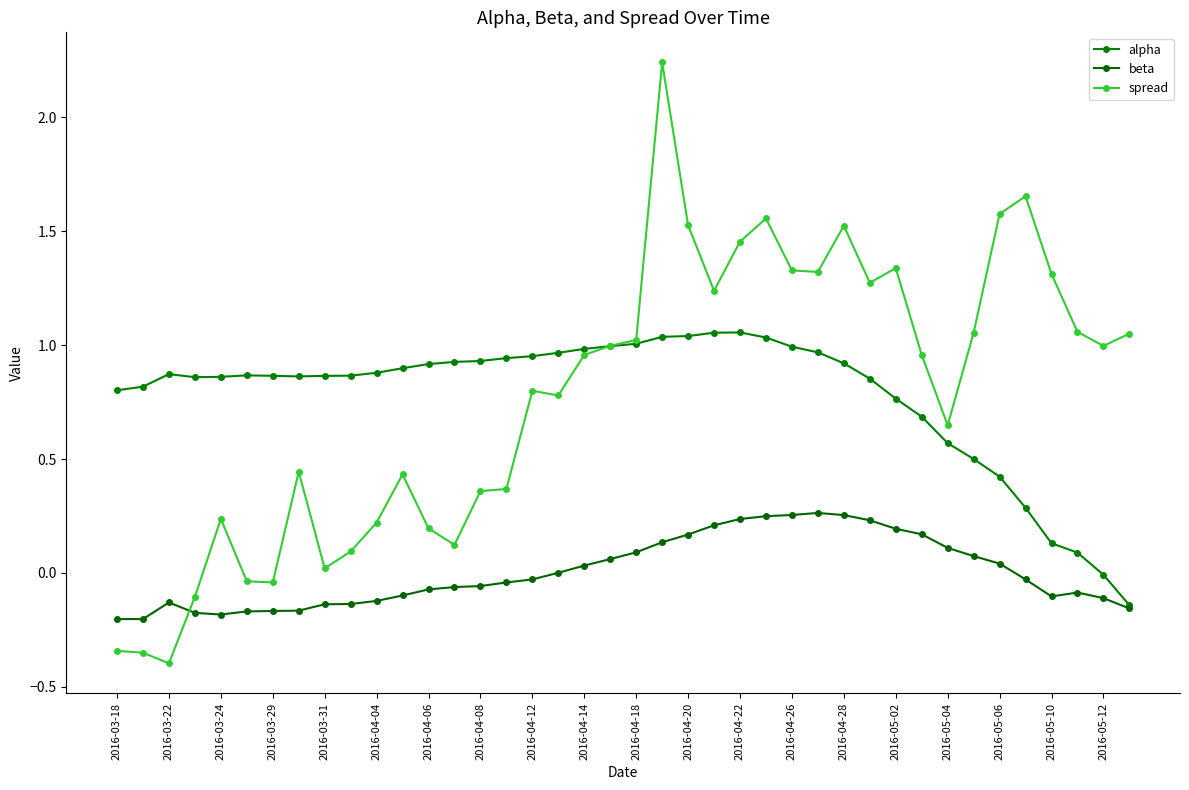

Does the chart display data point markers on the line(s)?

Yes